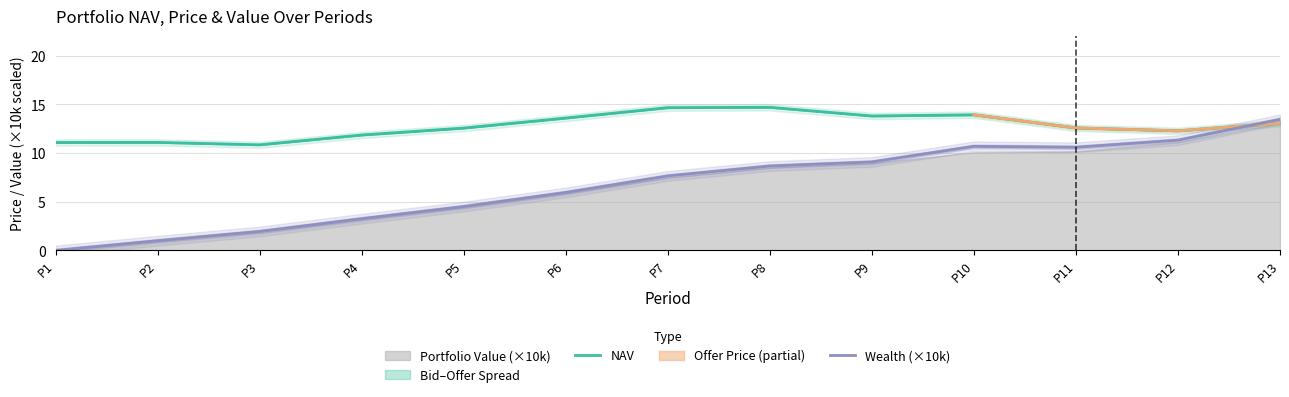

How many data points in NAV are less than 12?

4